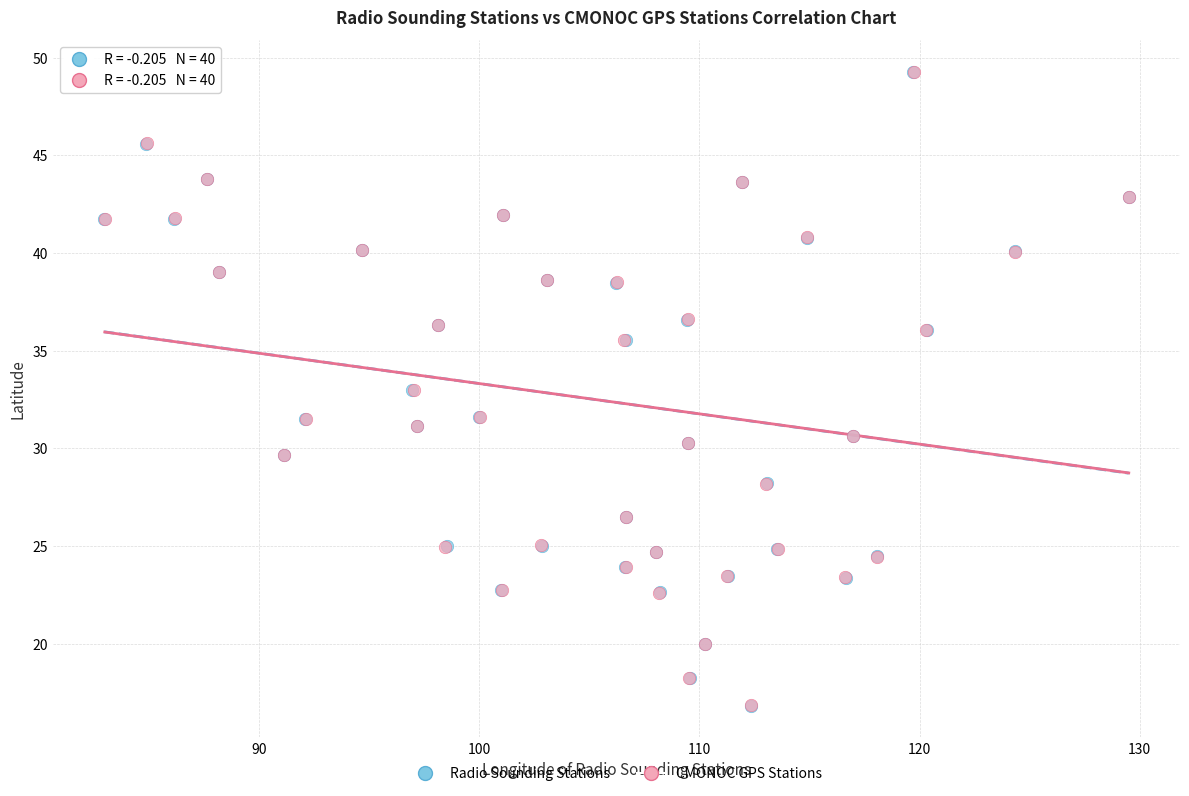

Which series has the widest spread of Y values?

CMONOC GPS Stations